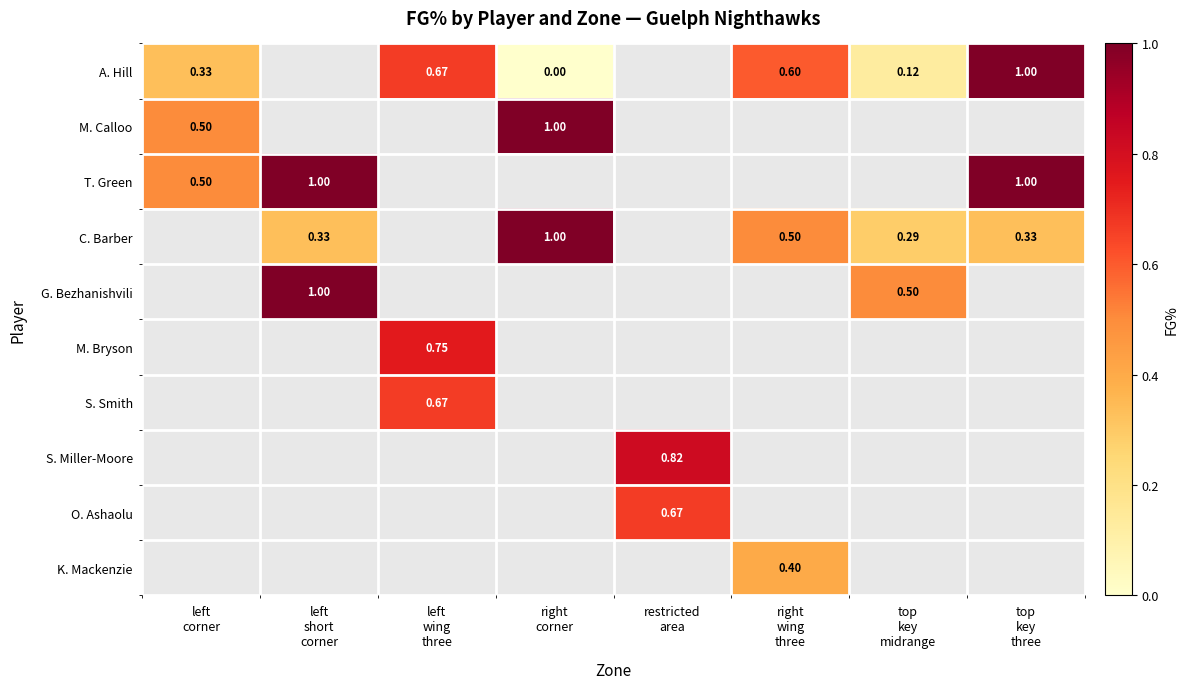

The value of M. Calloo at right corner is 1.0. True or false?

True